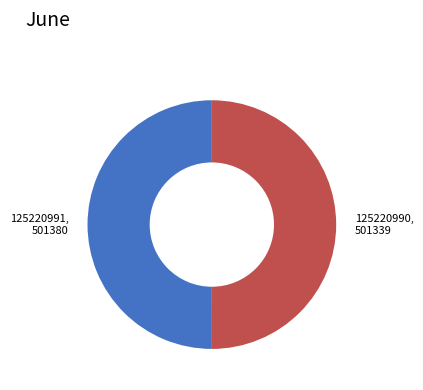

What is the ratio of the value at 125220991 to the value at 125220990?

1.0